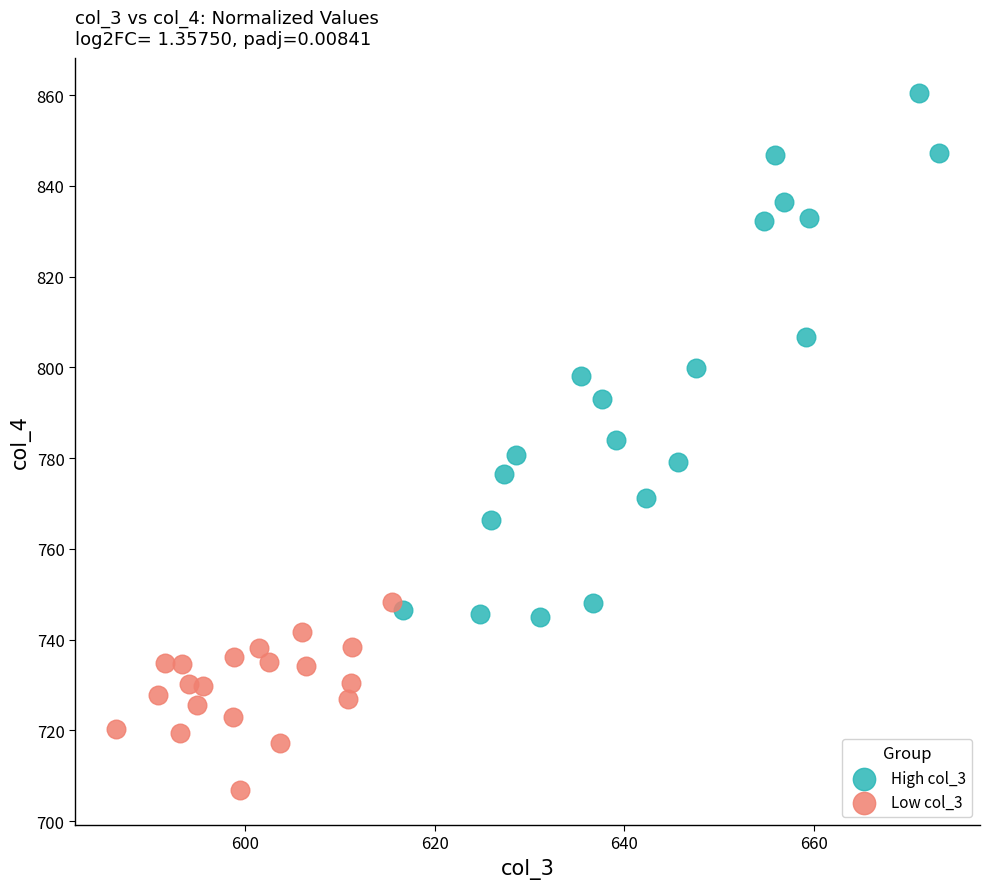

Which series contains the highest Y value?

High col_3